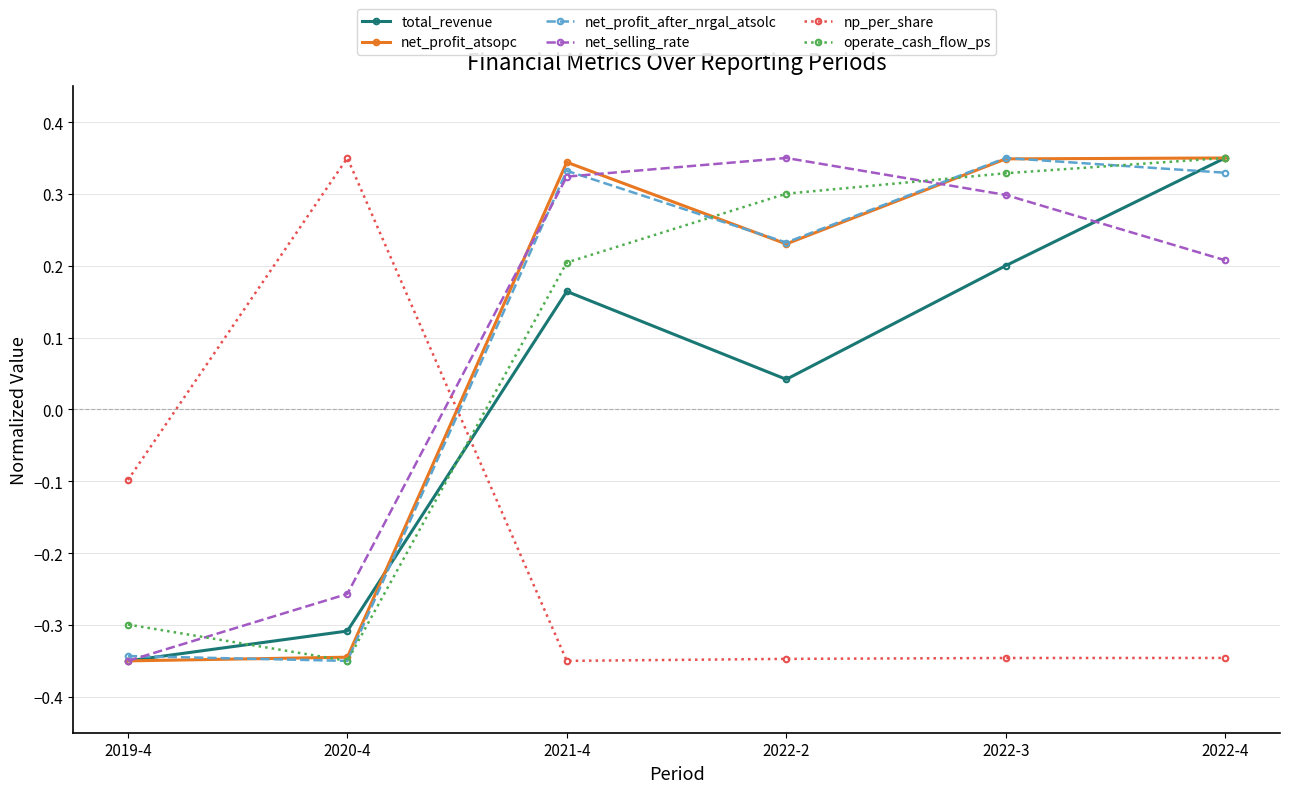

Which category has the highest value in the net_selling_rate series?

2022-2